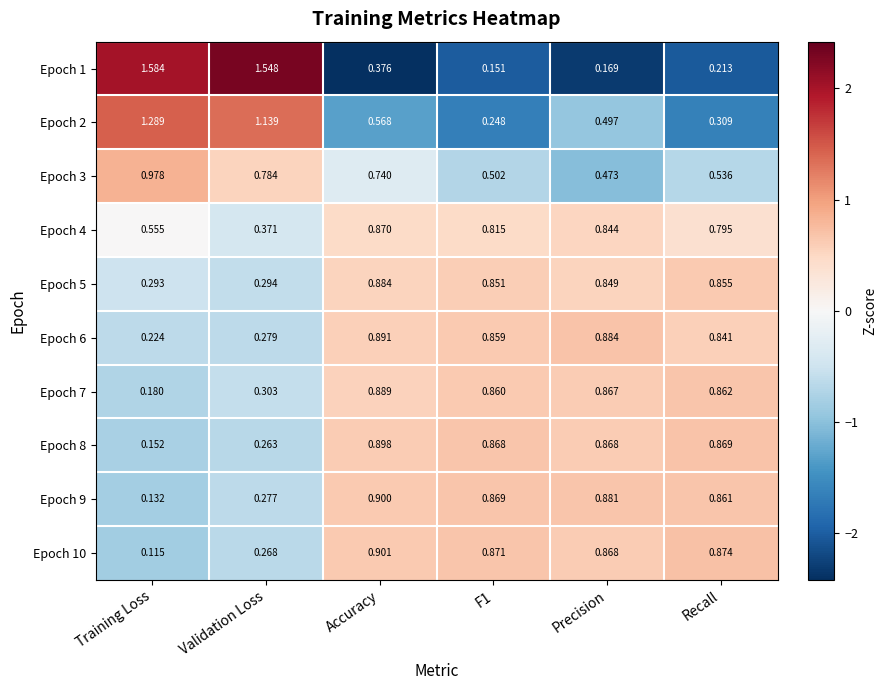

Where is Epoch 4 nearest to the value 0?

Validation Loss